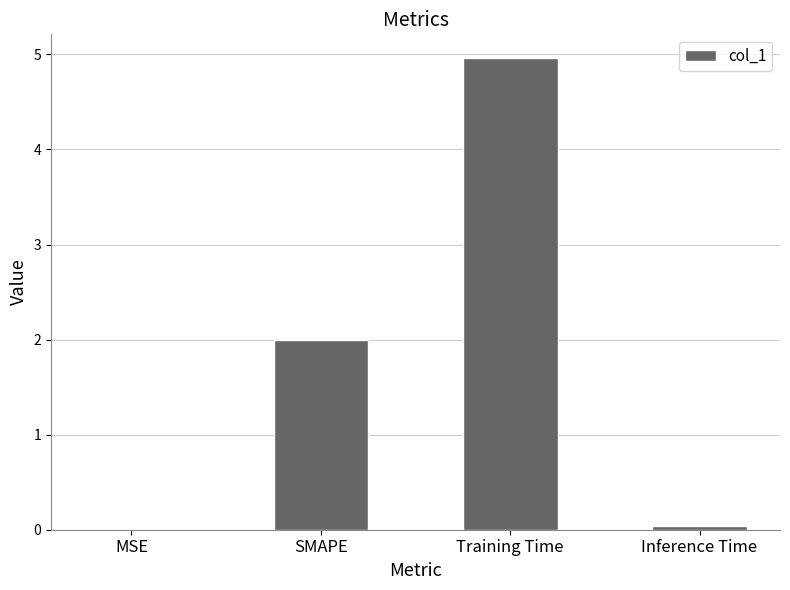

What value does the data have at SMAPE?

2.0